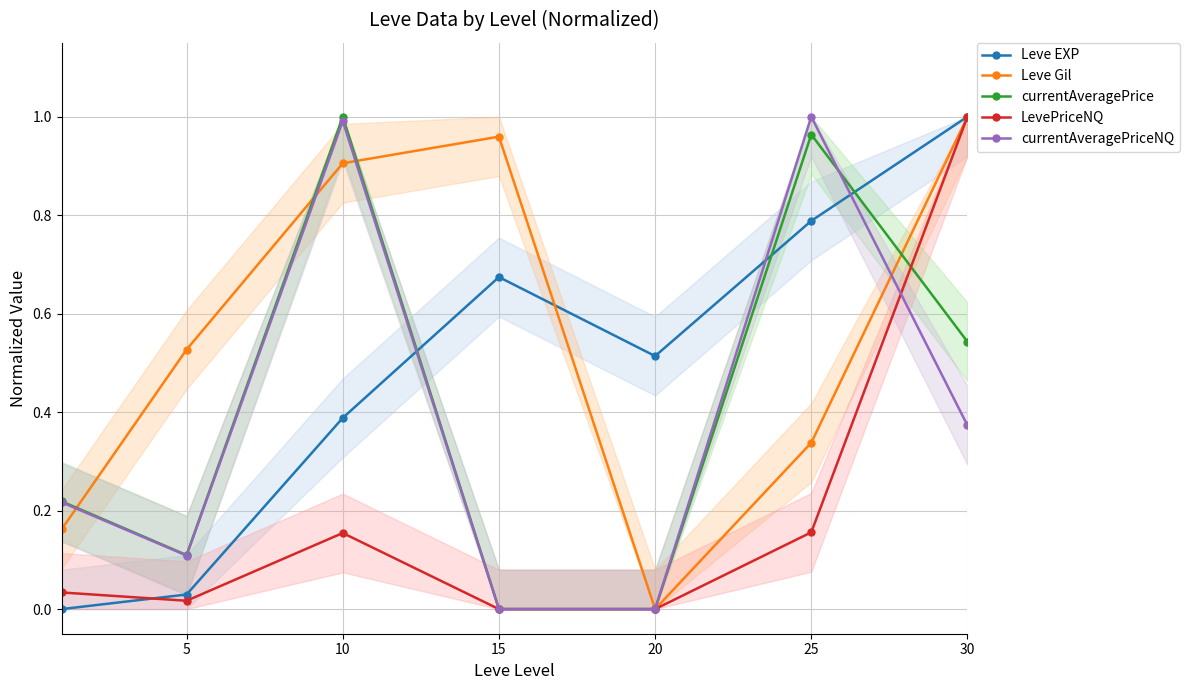

How many interior local peaks does the currentAveragePriceNQ series have?

2